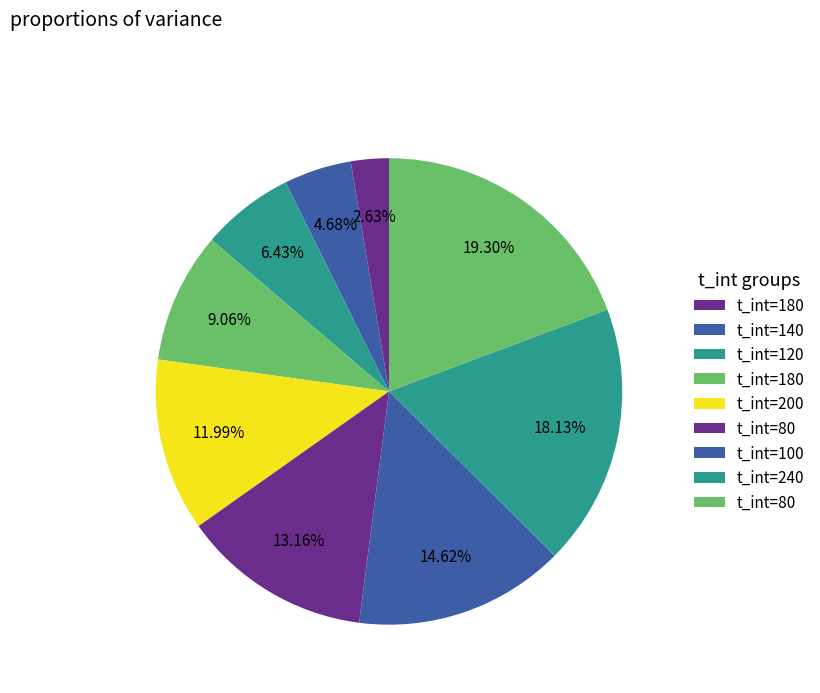

How many segments does this pie chart have?

9